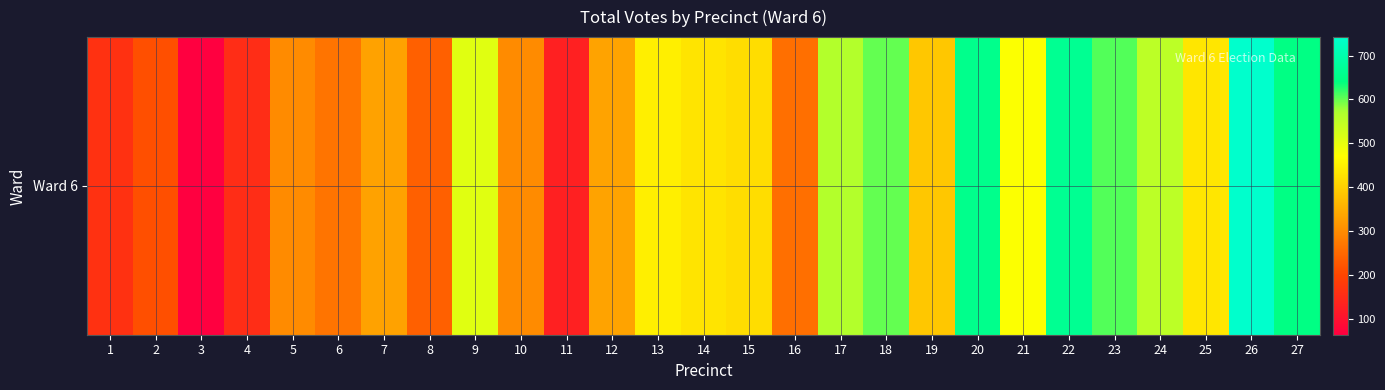

What is the difference between the second highest and minimum values?

601